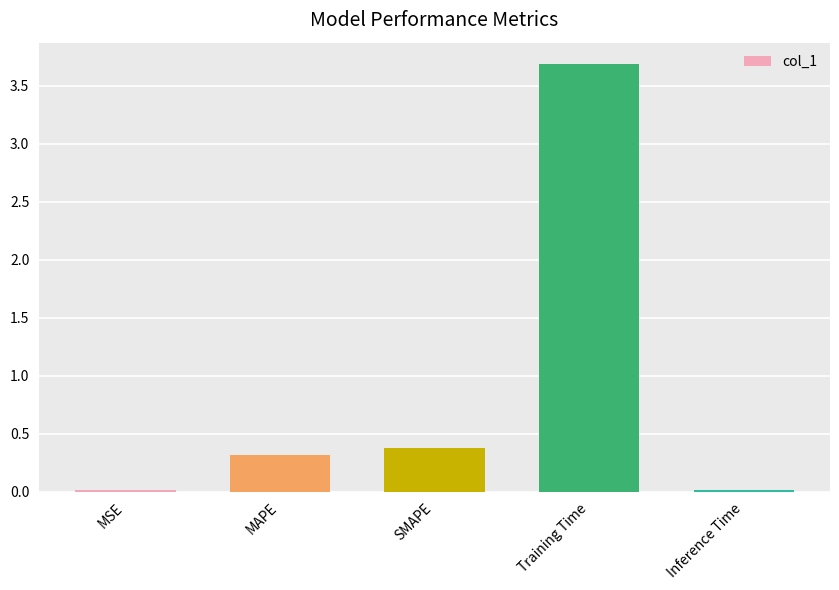

Where is the data nearest to the value 1?

SMAPE